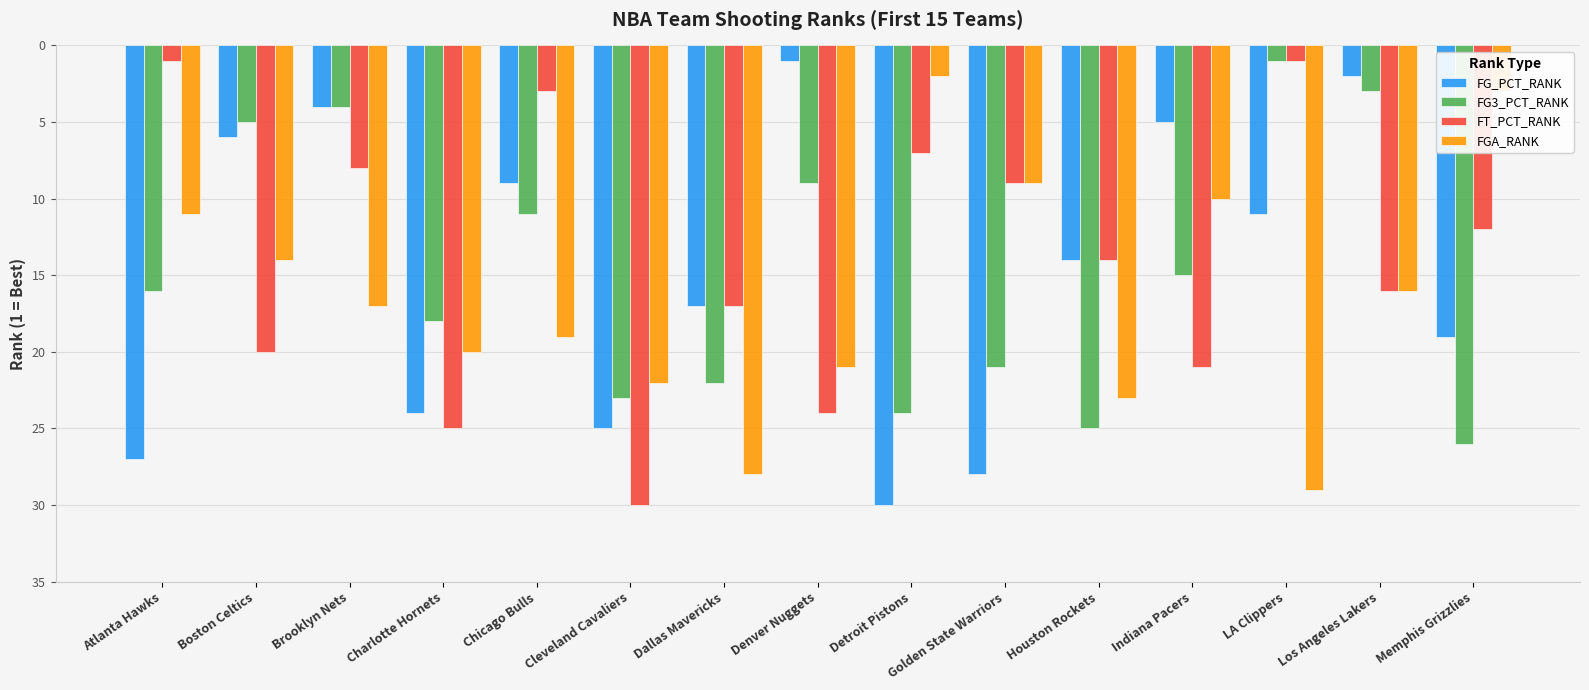

At which category is the sum across all series the highest?

Cleveland Cavaliers